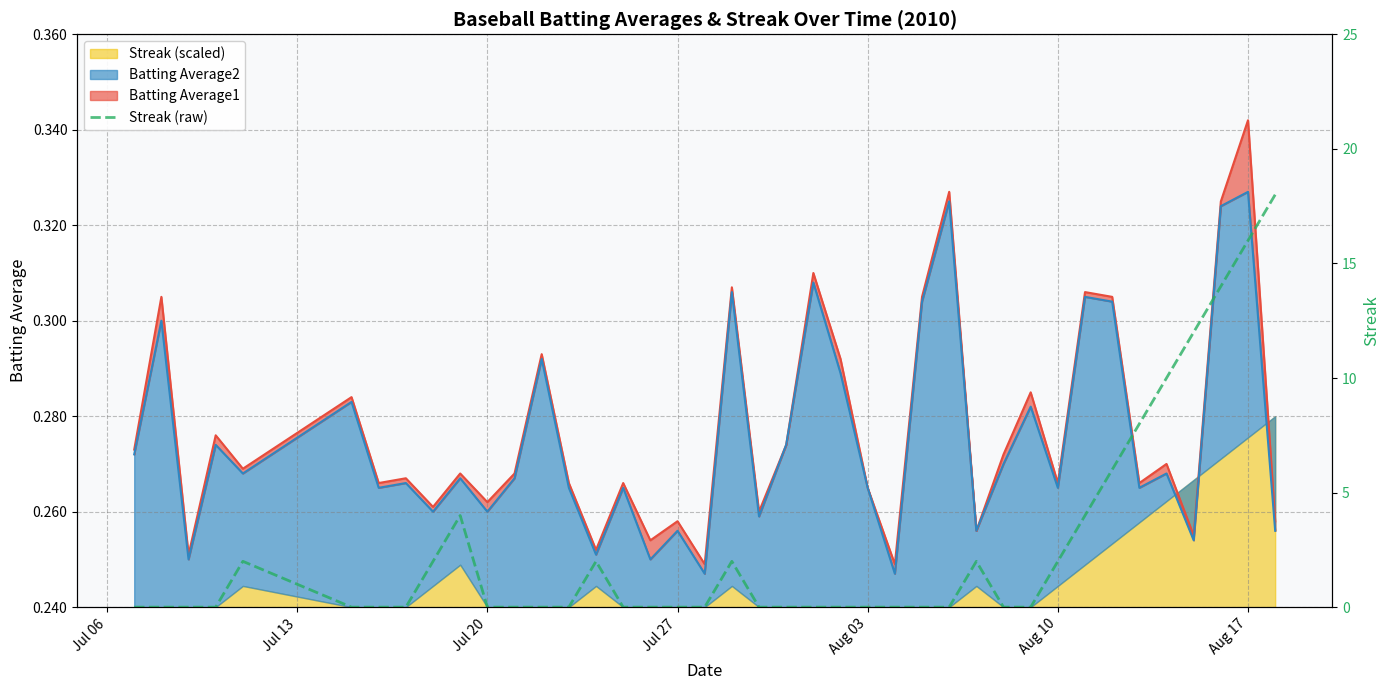

How many lines are shown in the chart?

1